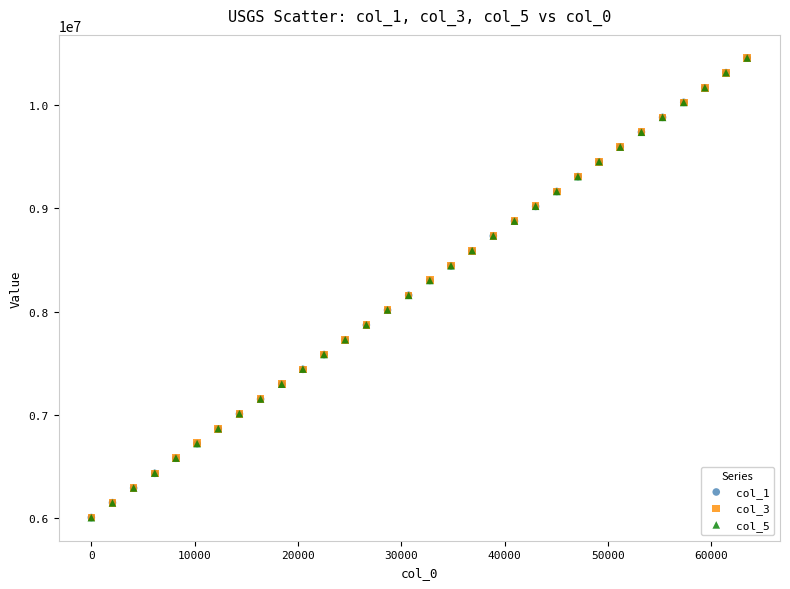

What are all the series names shown in the legend?

col_1, col_3, col_5